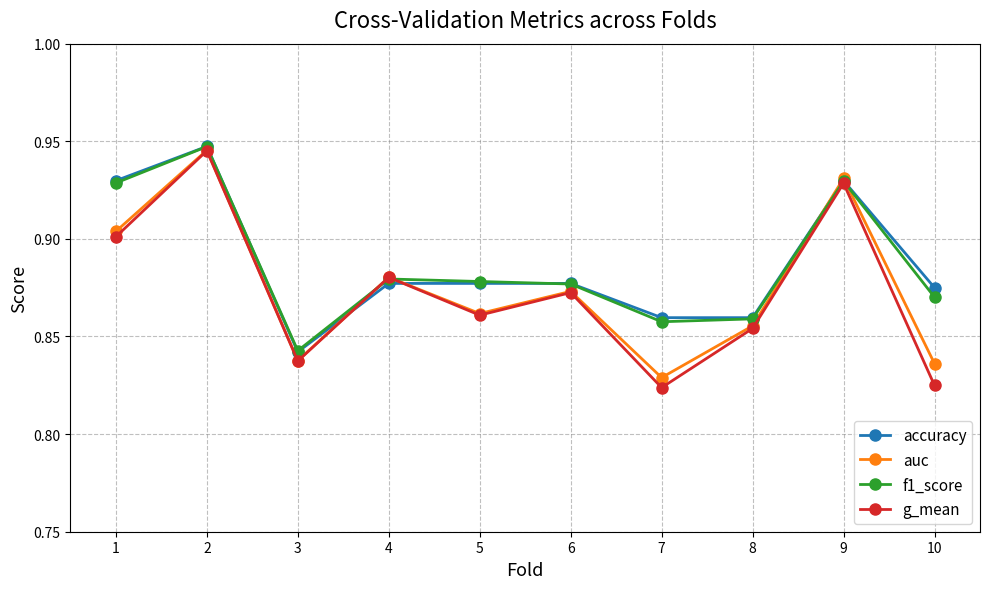

Which category has the lowest value in the f1_score series?

3